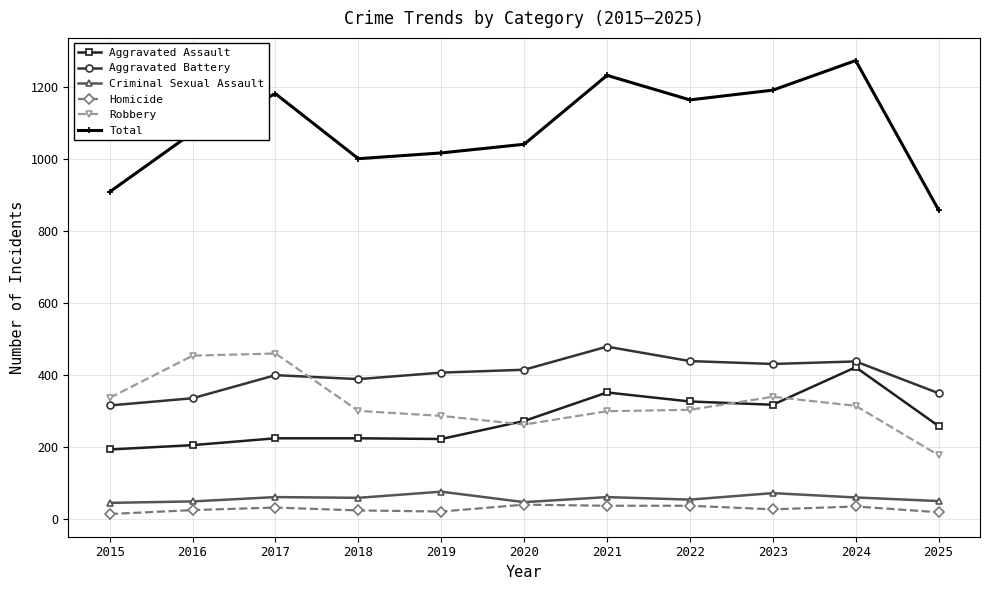

What is the minimum value for Homicide?

15